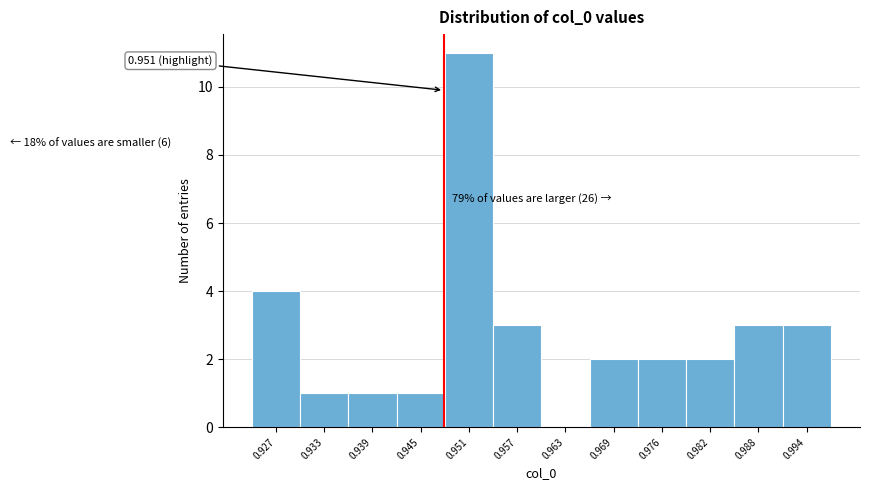

What is the sum of all values?

33